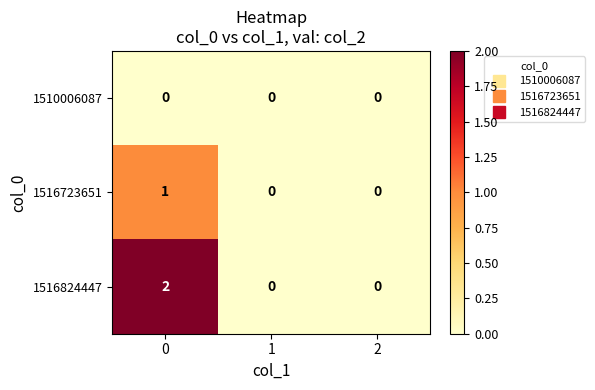

List the series in order of their overall mean, highest first.

1516824447, 1516723651, 1510006087